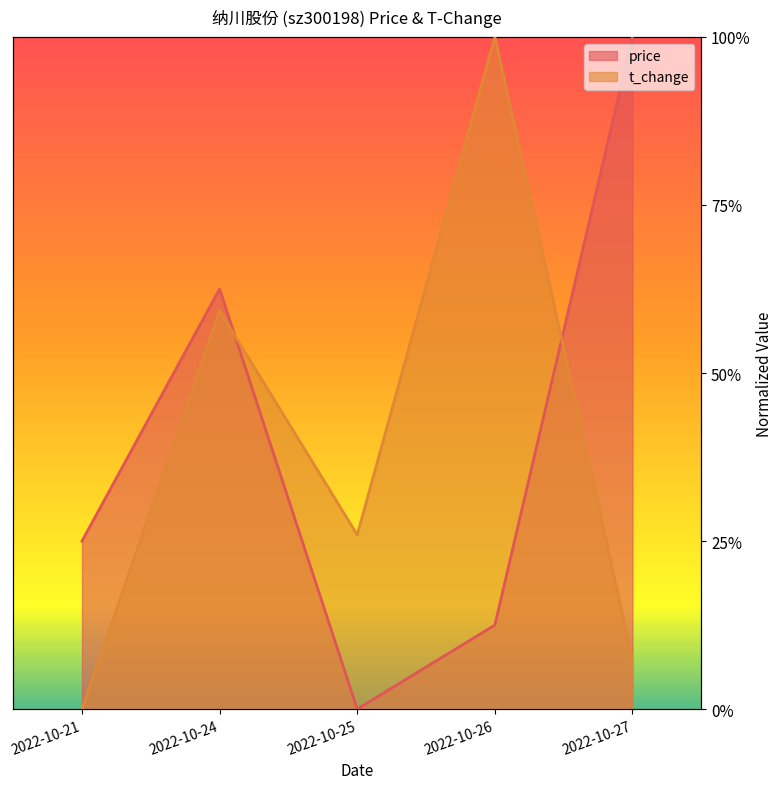

Reading left to right, transcribe all the data shown in this chart.

price: 0.2	0.6	0.0	0.1	1.0
t_change: 0.0	0.6	0.3	1.0	0.1